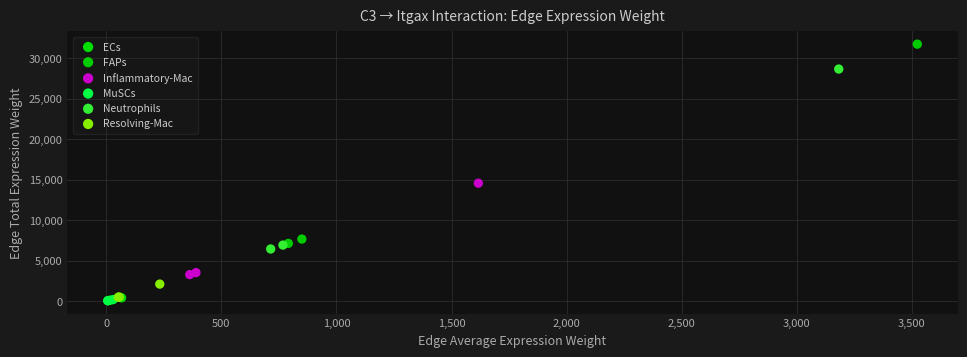

Which series has the widest spread of Y values?

FAPs